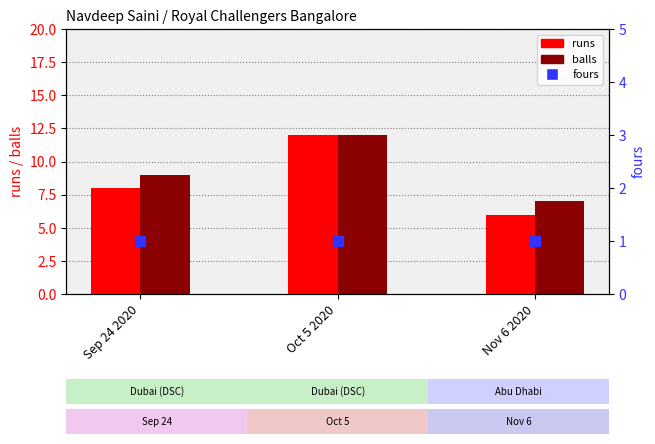

What are all the series names shown in the legend?

runs, balls, fours